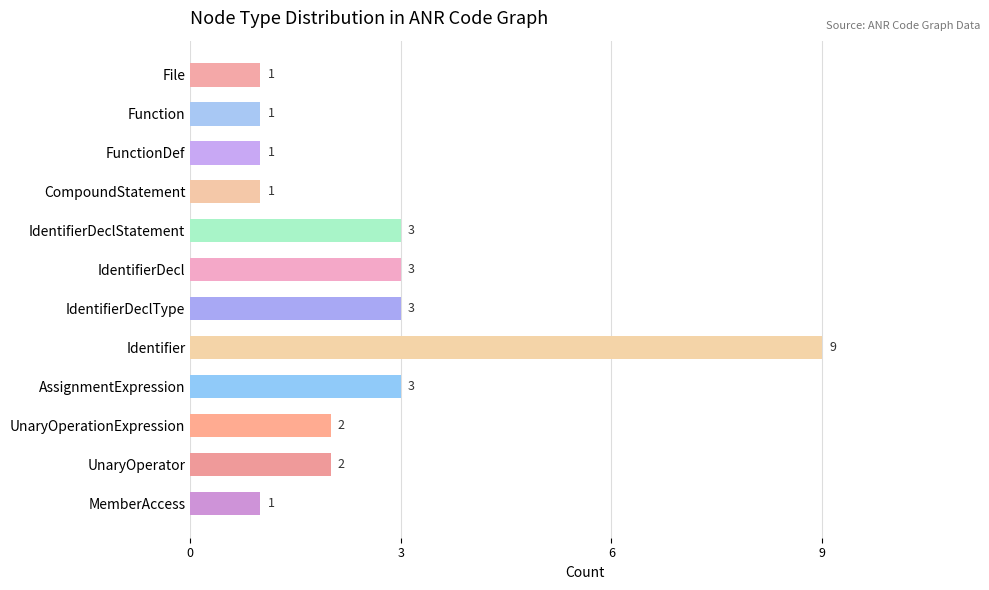

What is the greatest value displayed?

9